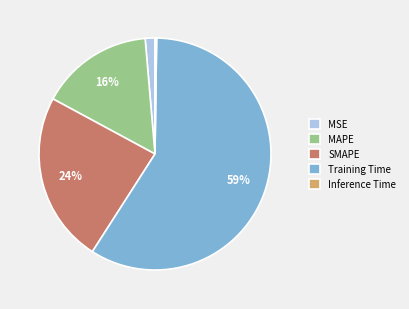

Which category accounts for the majority?

Training Time